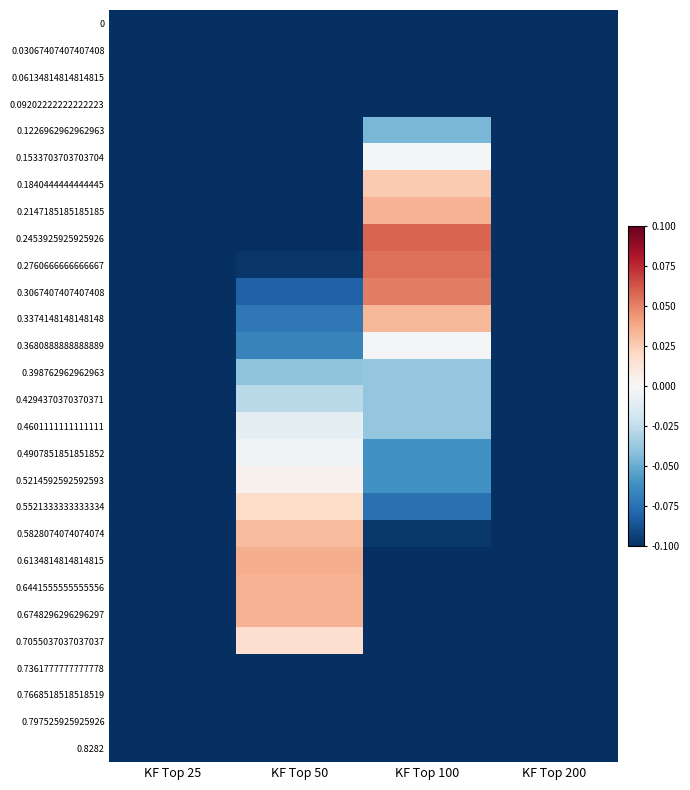

Which label corresponds to the largest value in the chart?

KF Top 100